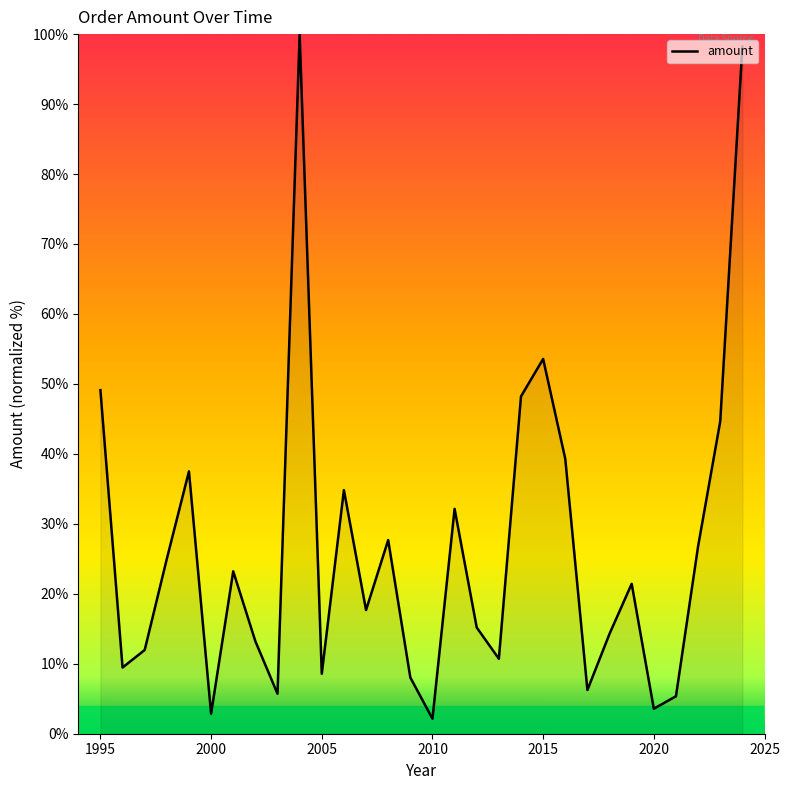

What is the minimum value shown in the chart?

2.1